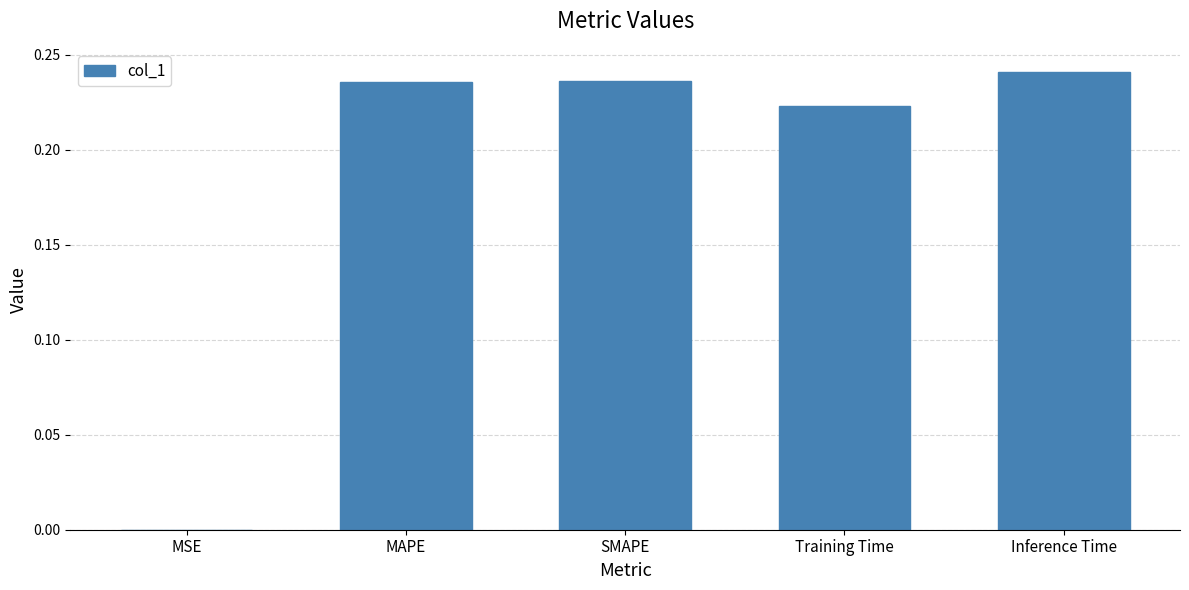

The value at MAPE is 0.4. True or false?

False